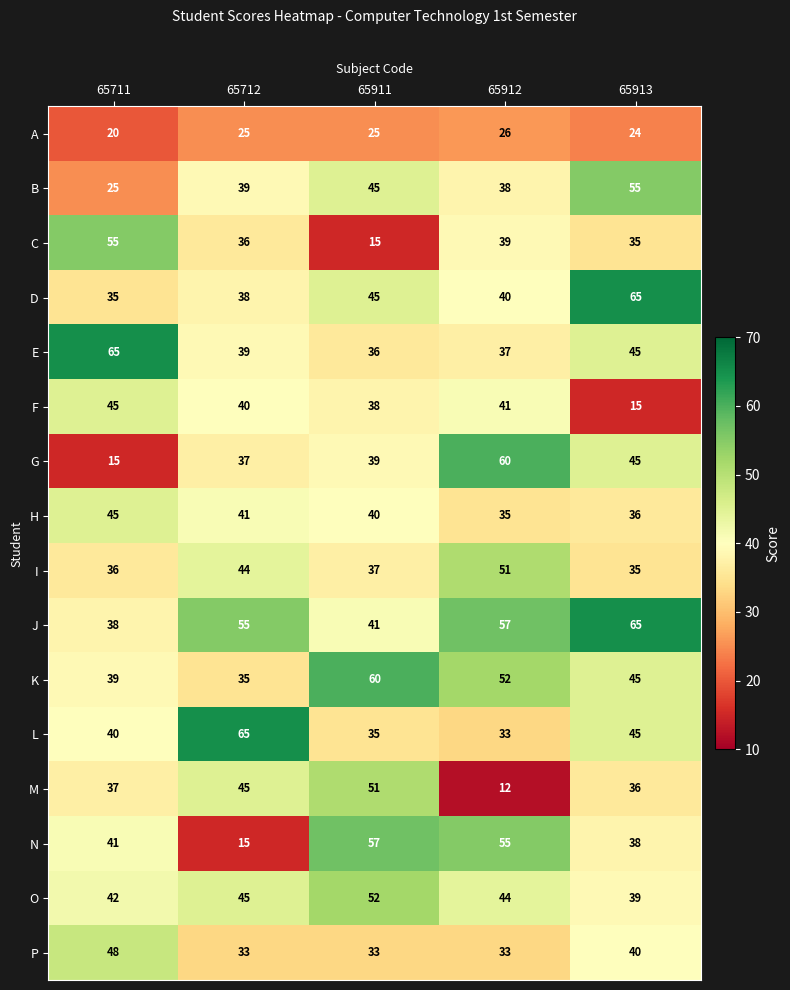

What is the maximum value shown in the chart?

65